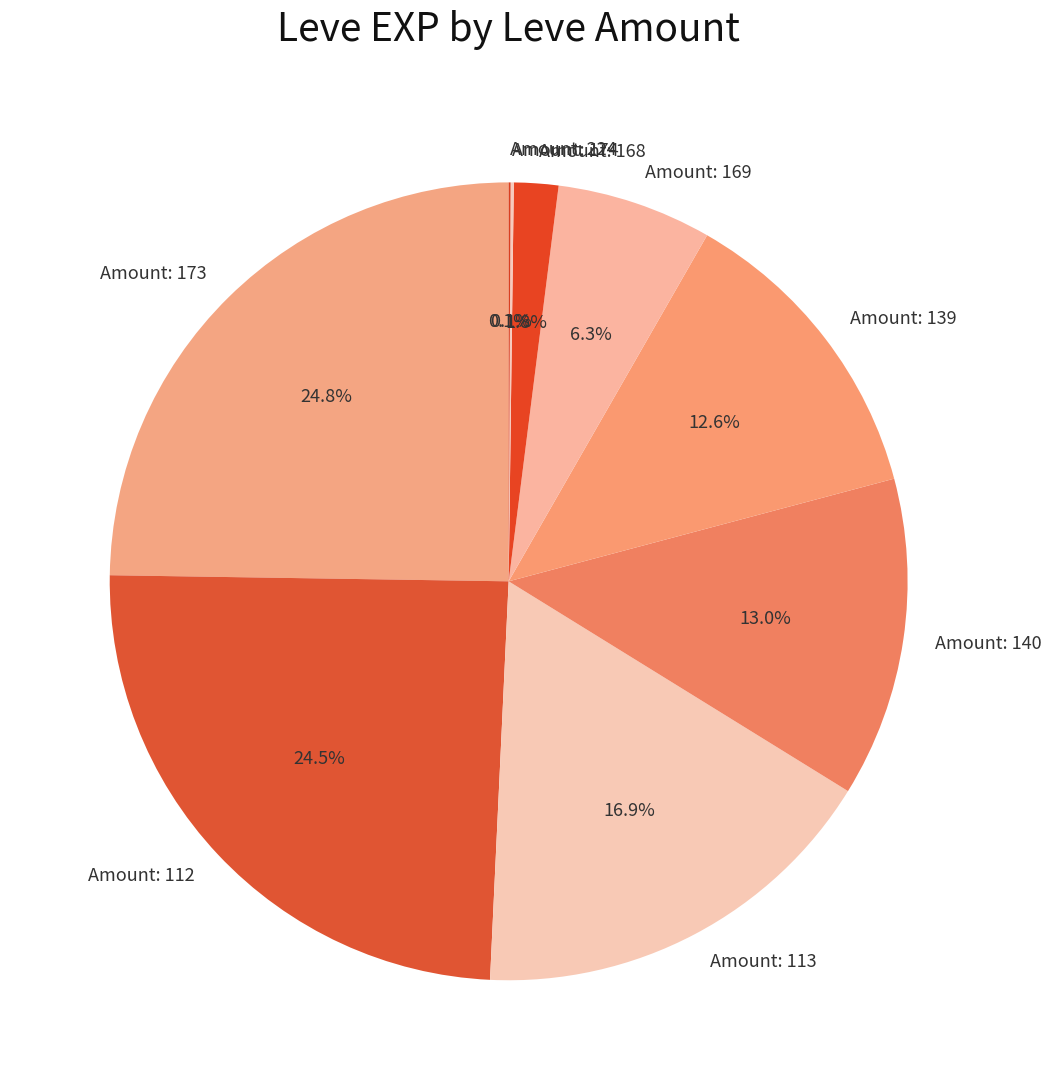

What is the ratio of the value at Amount: 113 to the value at Amount: 139?

1.3